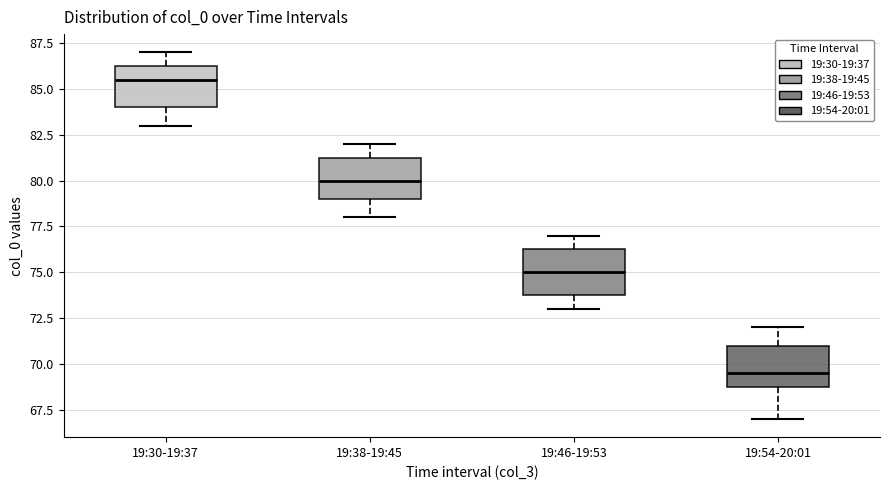

Reading left to right, read every box against the y-axis: the position of its median line, the range the box covers, and the ends of its whiskers. The values are not printed on the chart, so give them approximately, as read against the axis.

19:30-19:37: median 85.5, box 84.0 to 86.5, whiskers 83.0 to 87.0
19:38-19:45: median 80.0, box 79.0 to 81.5, whiskers 78.0 to 82.0
19:46-19:53: median 75.0, box 74.0 to 76.5, whiskers 73.0 to 77.0
19:54-20:01: median 69.5, box 69.0 to 71.0, whiskers 67.0 to 72.0